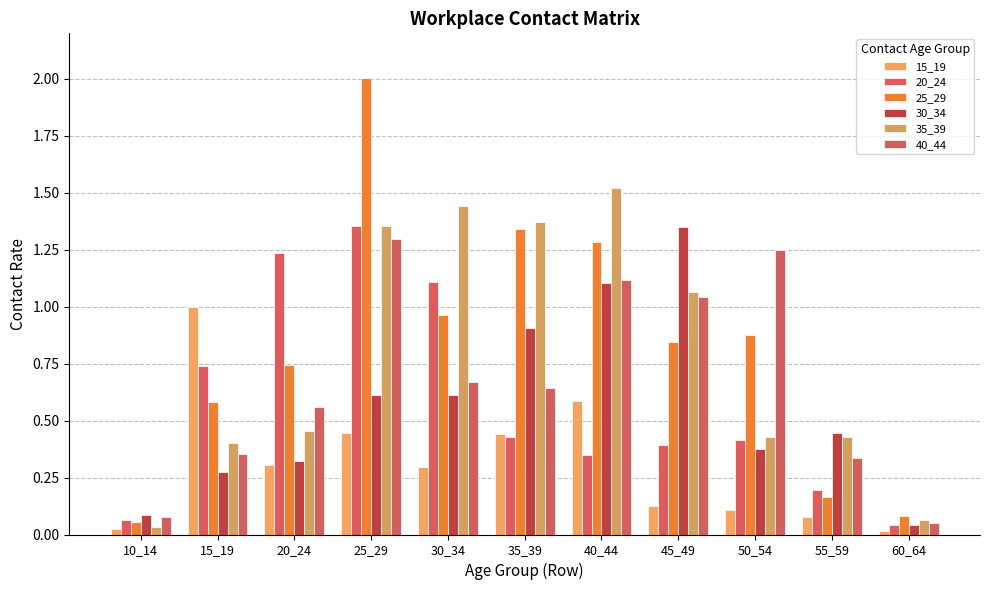

Is the value of 35_39 at 30_34 greater than the value of 25_29 at 55_59?

Yes